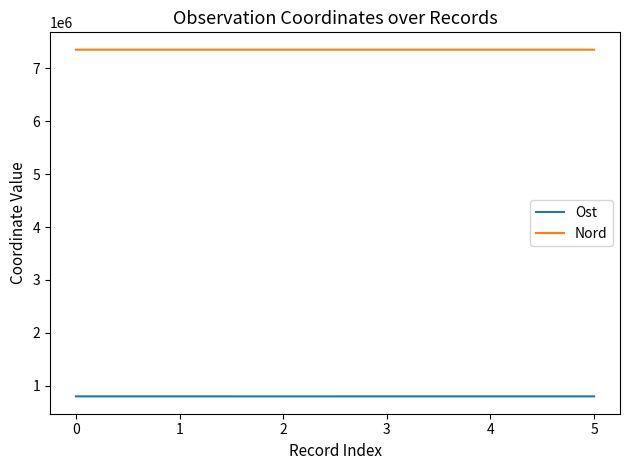

How many lines are shown in the chart?

2